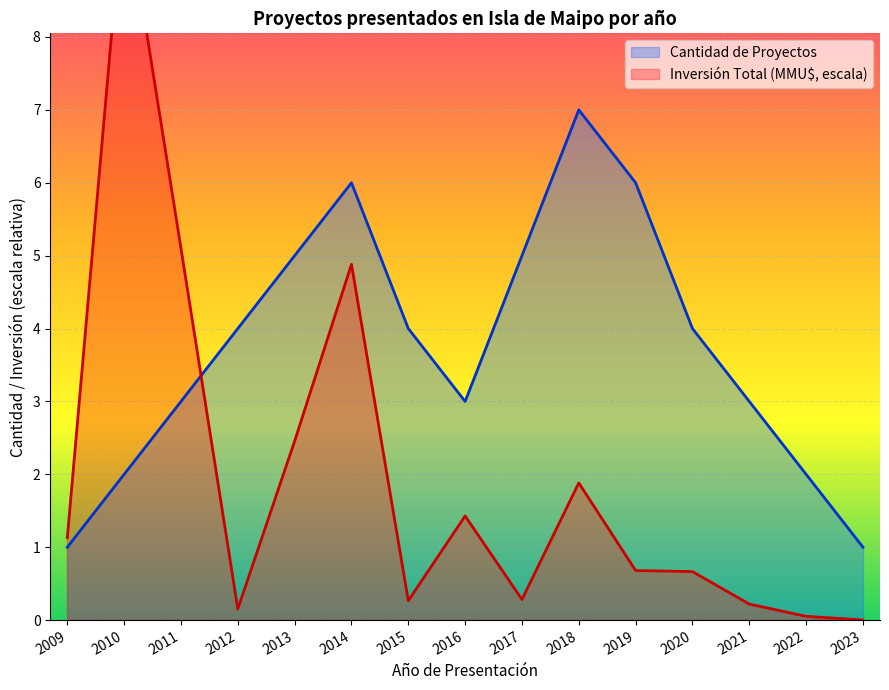

What is the total value across all series at 2019?

6.7